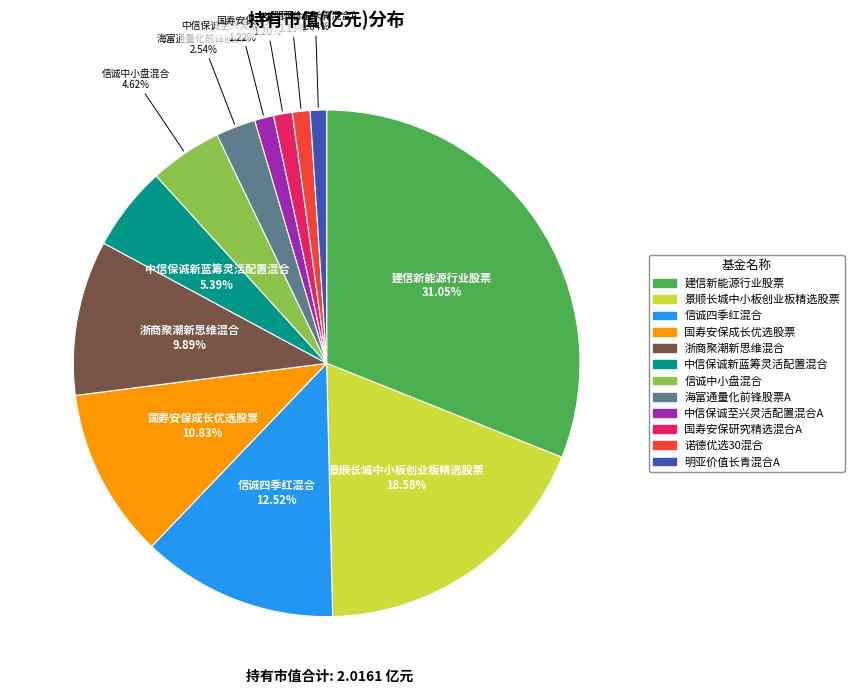

How many slices are in this pie chart?

12